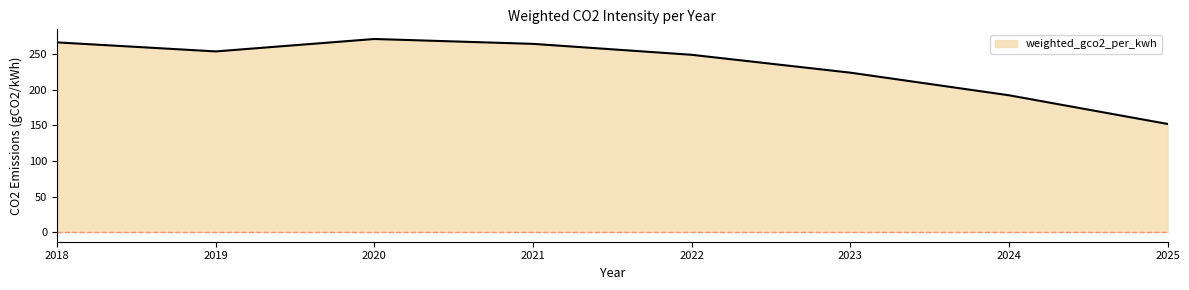

At which category does the chart reach its minimum across all series?

2025